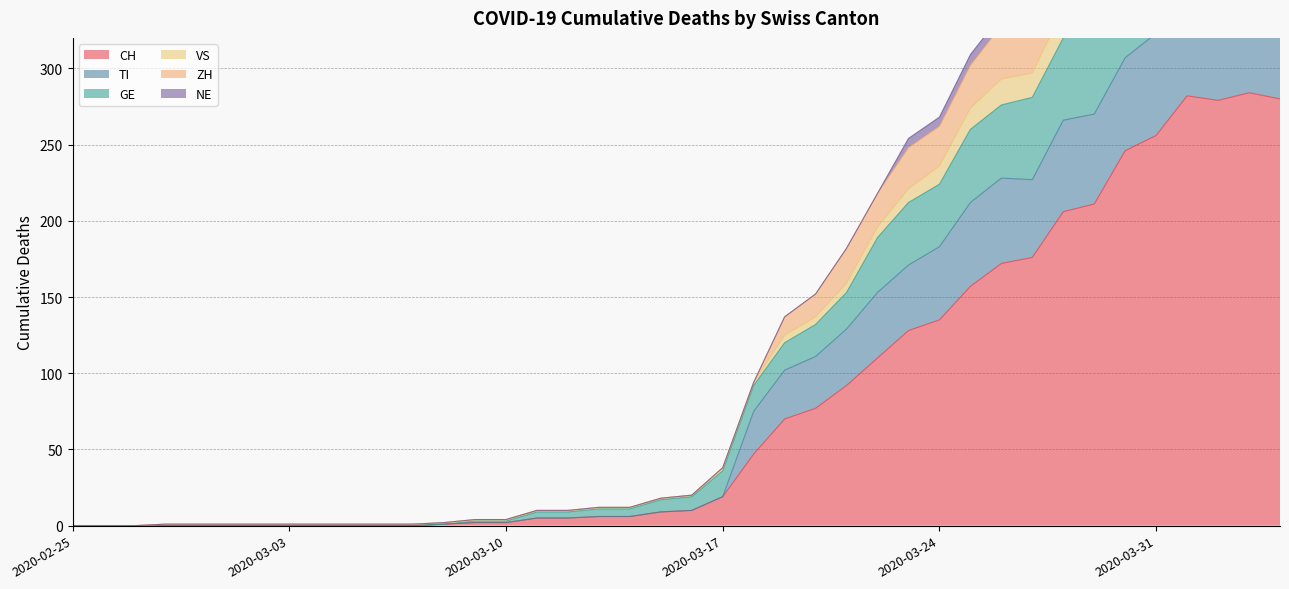

In VS, how many points are lower than both neighbors (excluding endpoints)?

1